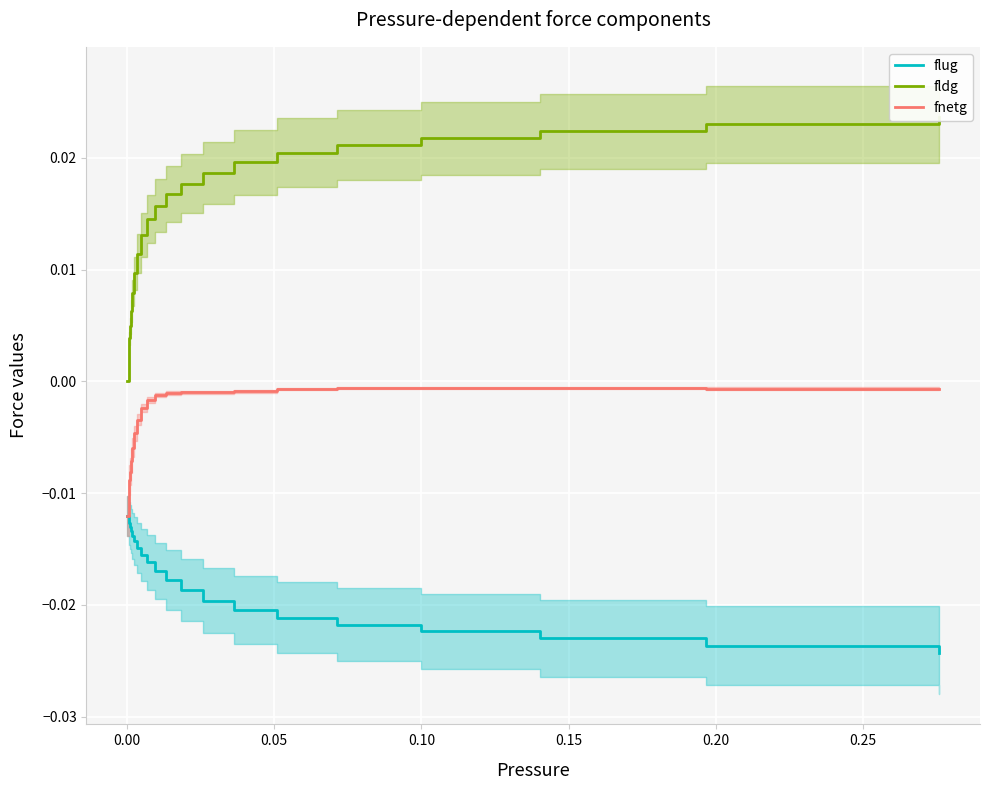

Which series has the largest total across all categories?

fldg